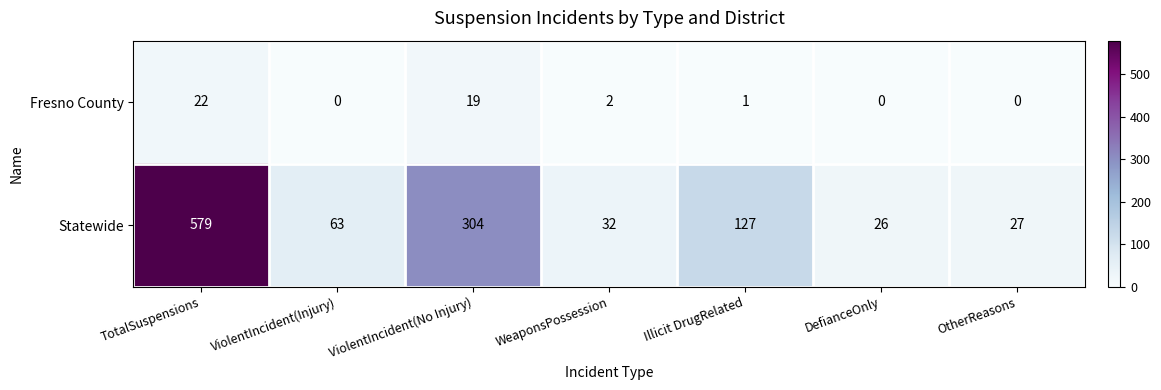

Rank the series by their average value, from highest to lowest.

Statewide, Fresno County